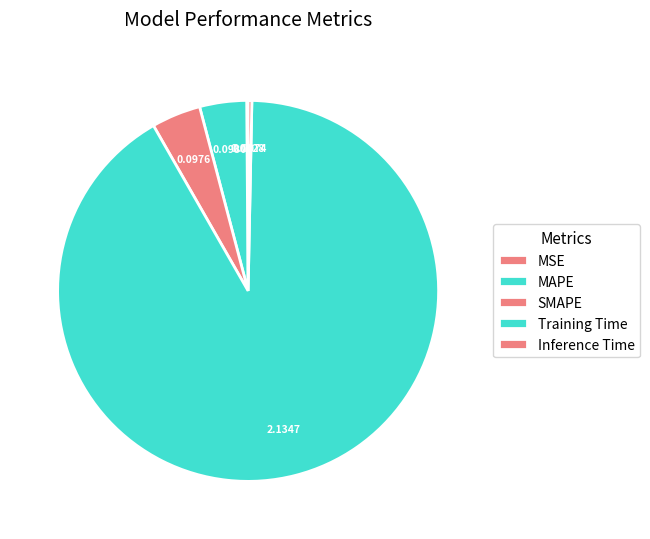

To the nearest percent, what is the average slice percentage?

20%